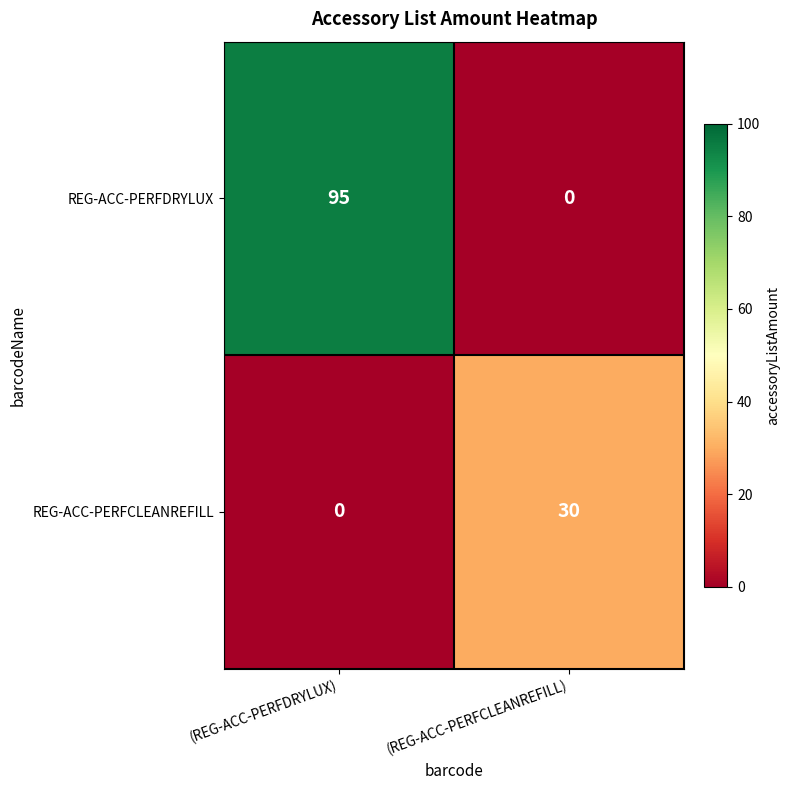

Which series has the widest spread of values?

REG-ACC-PERFDRYLUX